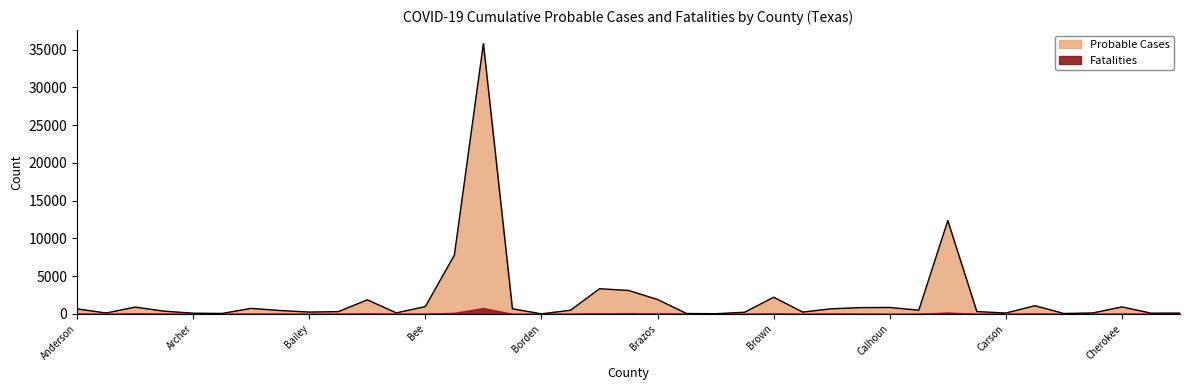

Which category has the highest value across all series?

Bexar